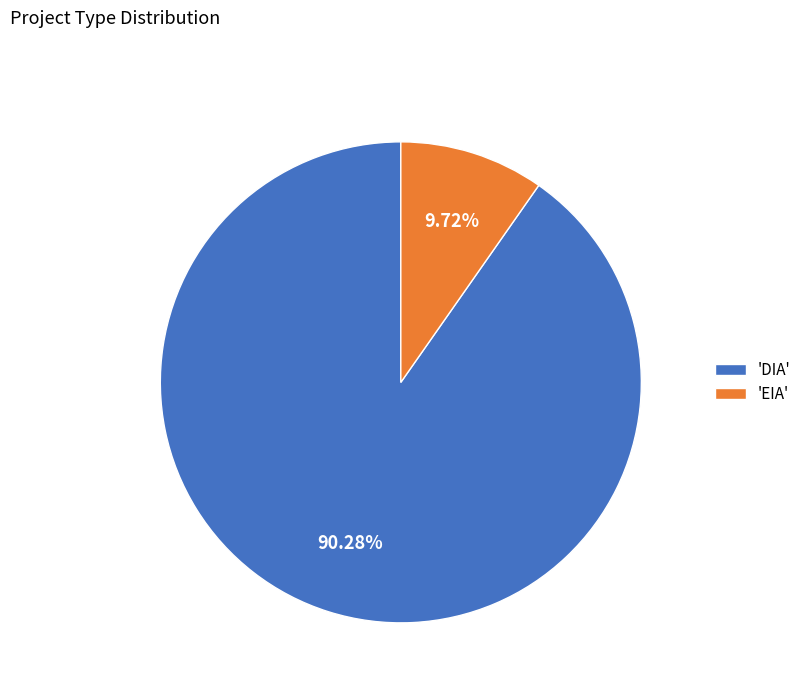

What is the majority slice?

'DIA'